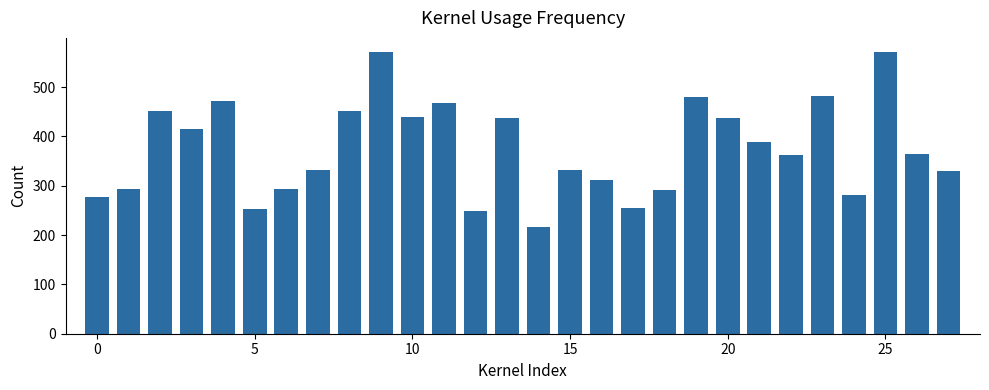

What is the greatest value displayed?

571